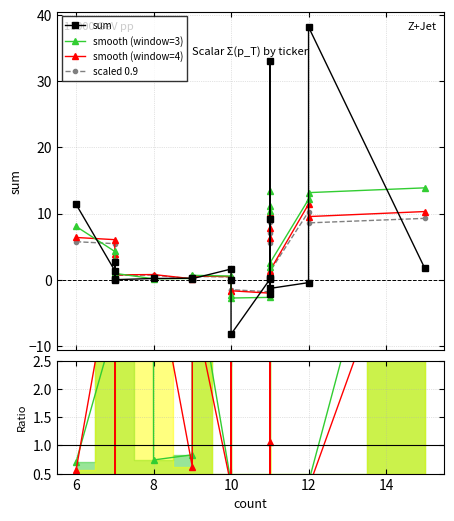

Where is the first local minimum for sum?

8